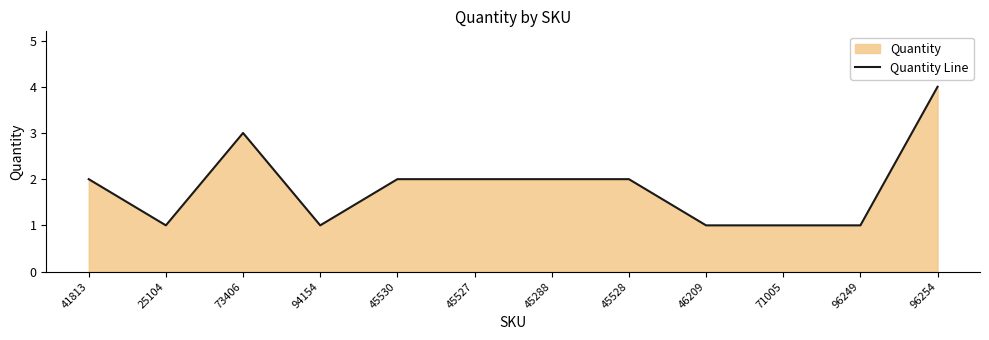

True or false: the data shows 1 at 41813.

False